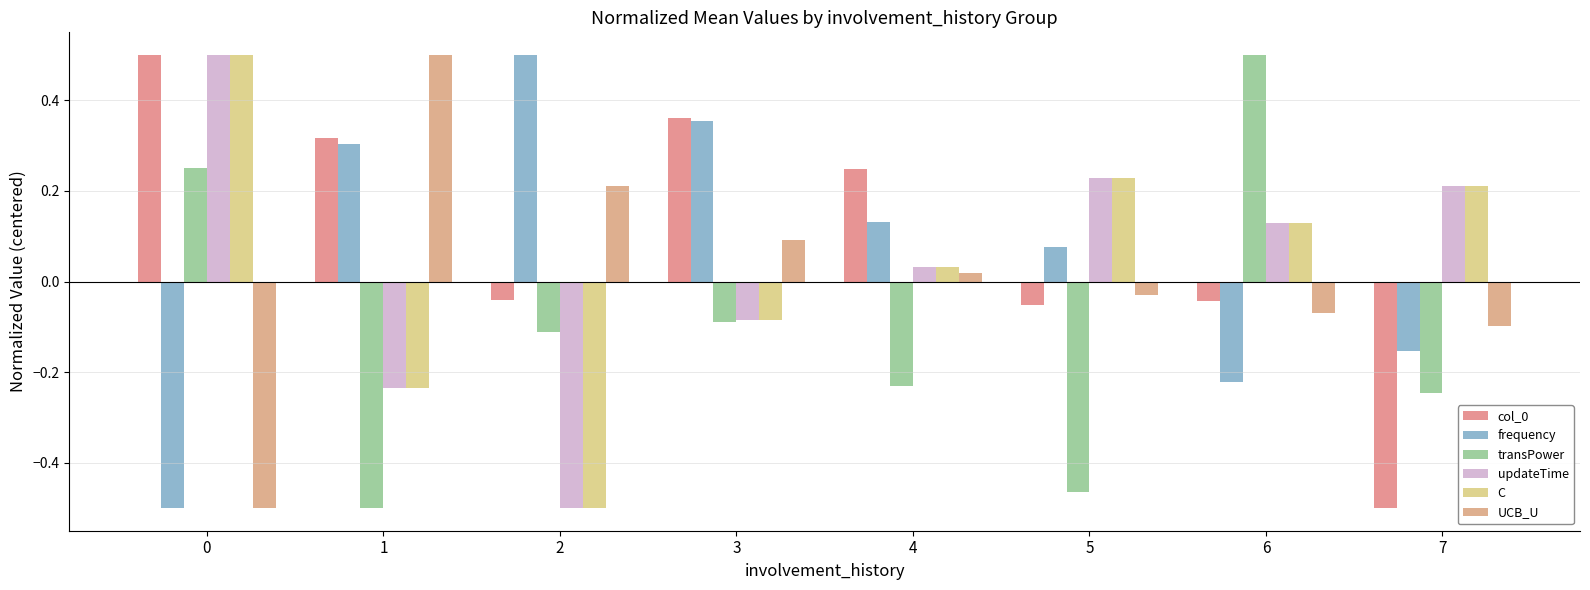

Rank the series by their maximum value, from lowest to highest.

col_0, frequency, transPower, updateTime, C, UCB_U